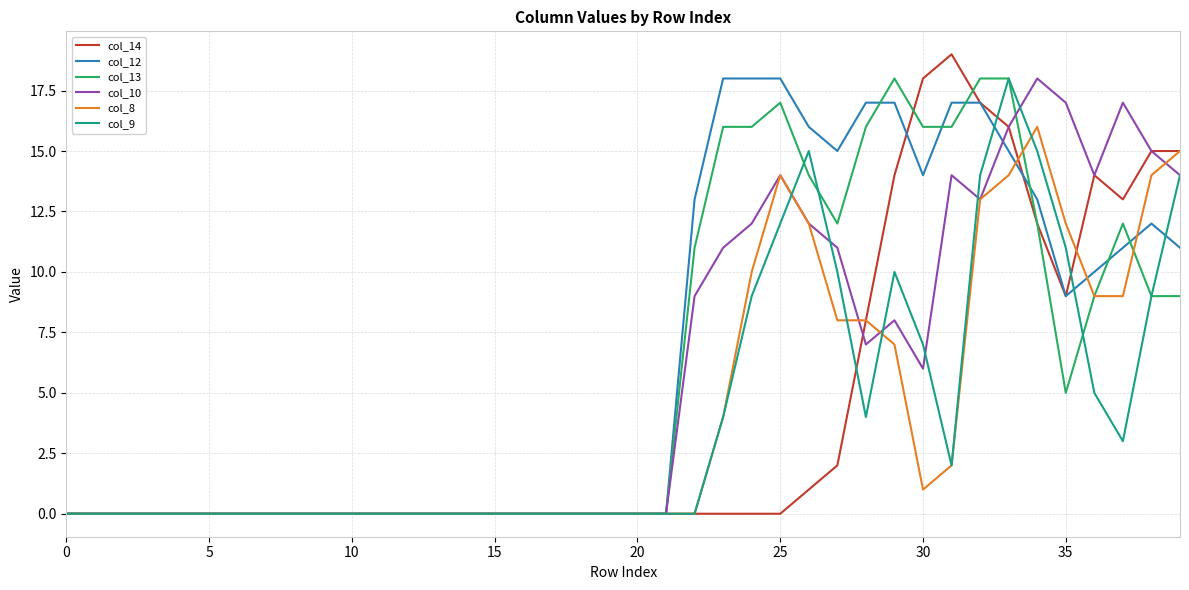

What is the maximum value shown in the chart?

19